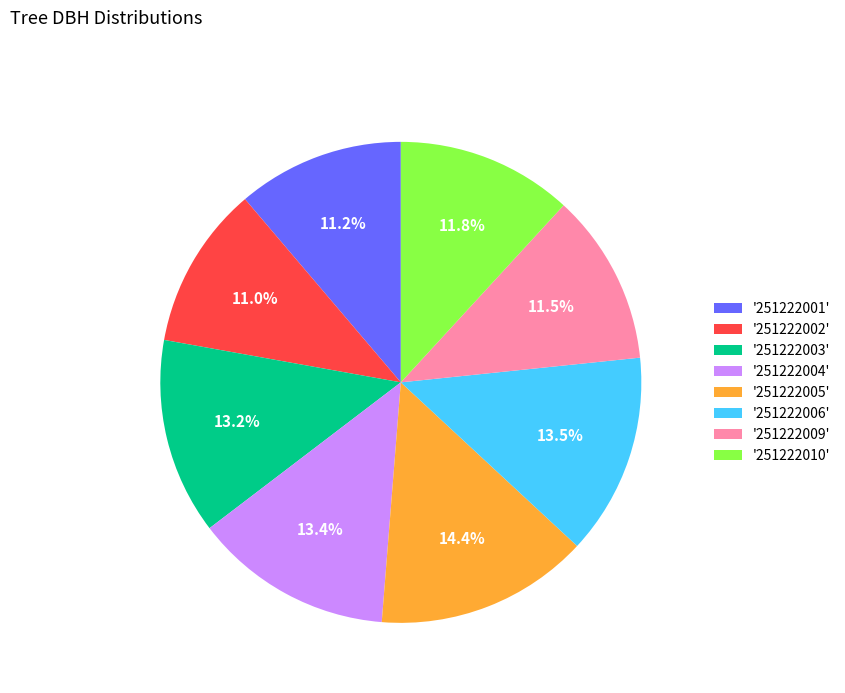

Which category has the biggest portion of the pie?

'251222005'